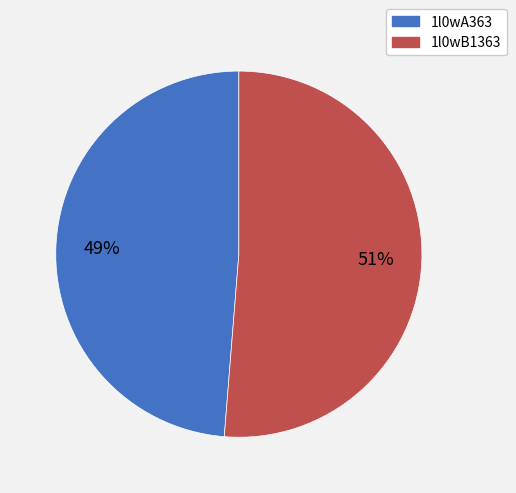

Is the sum of 1l0wB1363 and 1l0wA363 greater than half?

Yes